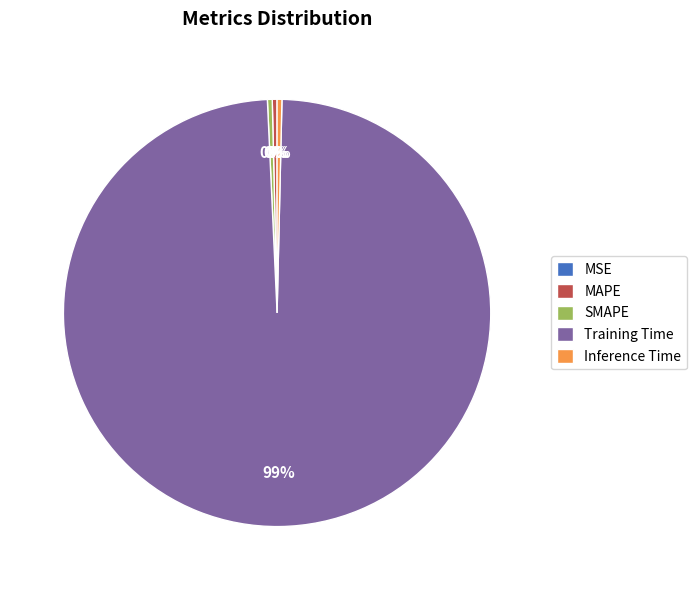

To the nearest percent, what is the average slice percentage?

20%